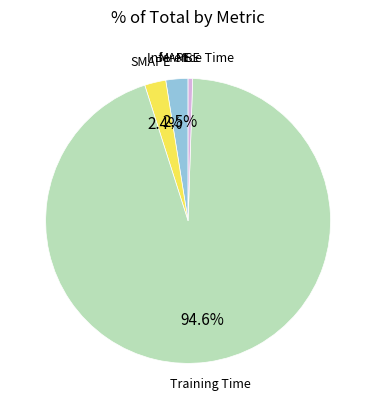

What percentage is the SMAPE slice, to the nearest percent?

2%